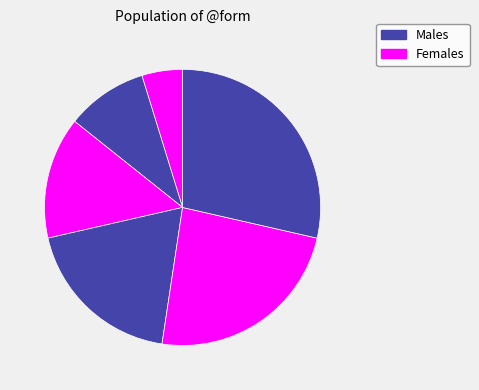

Count the number of slices in the pie.

6